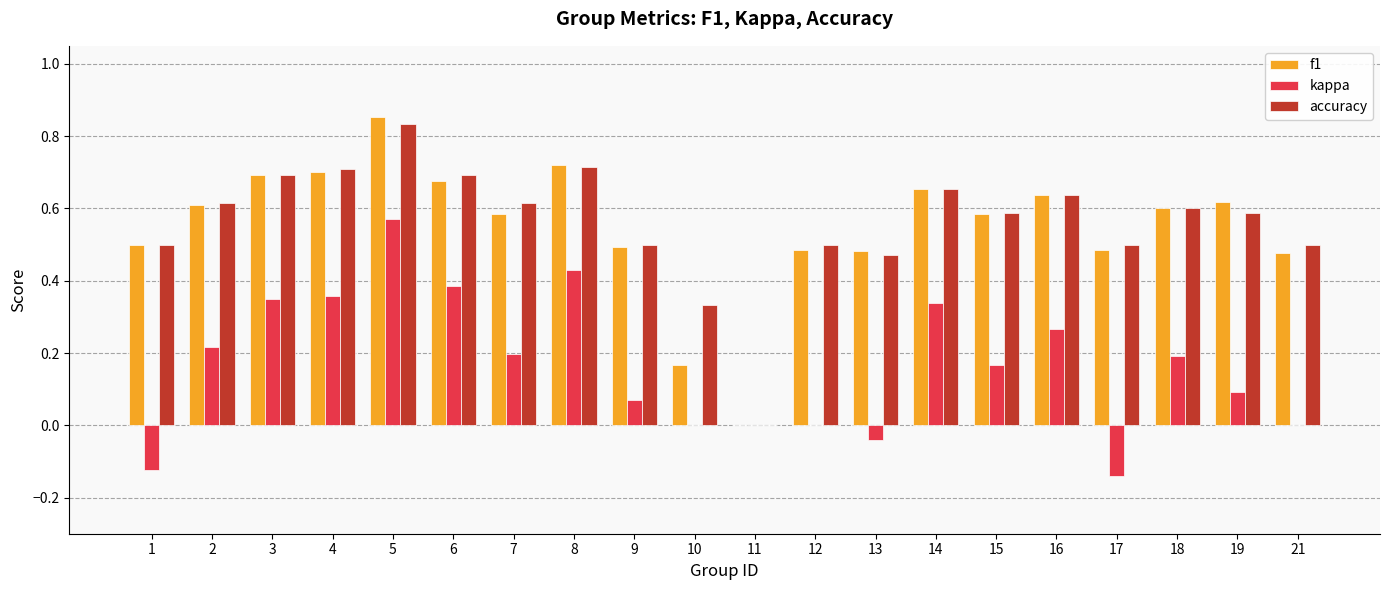

Which category has the highest value in the kappa series?

5